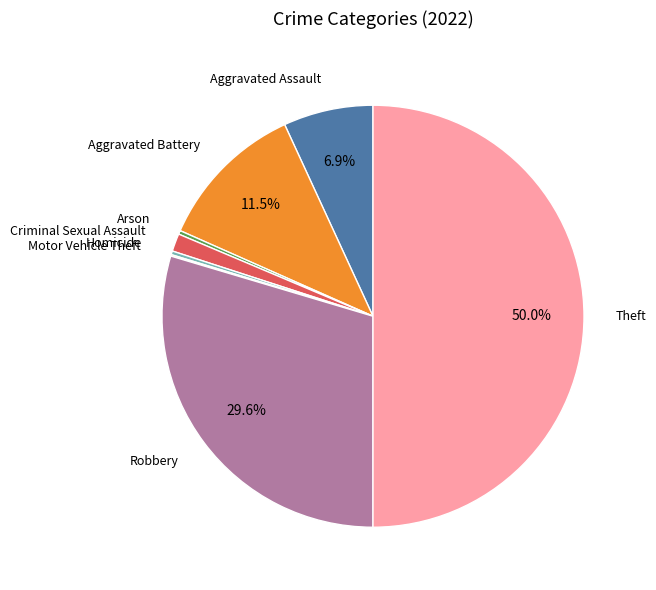

How many slices are in this pie chart?

8